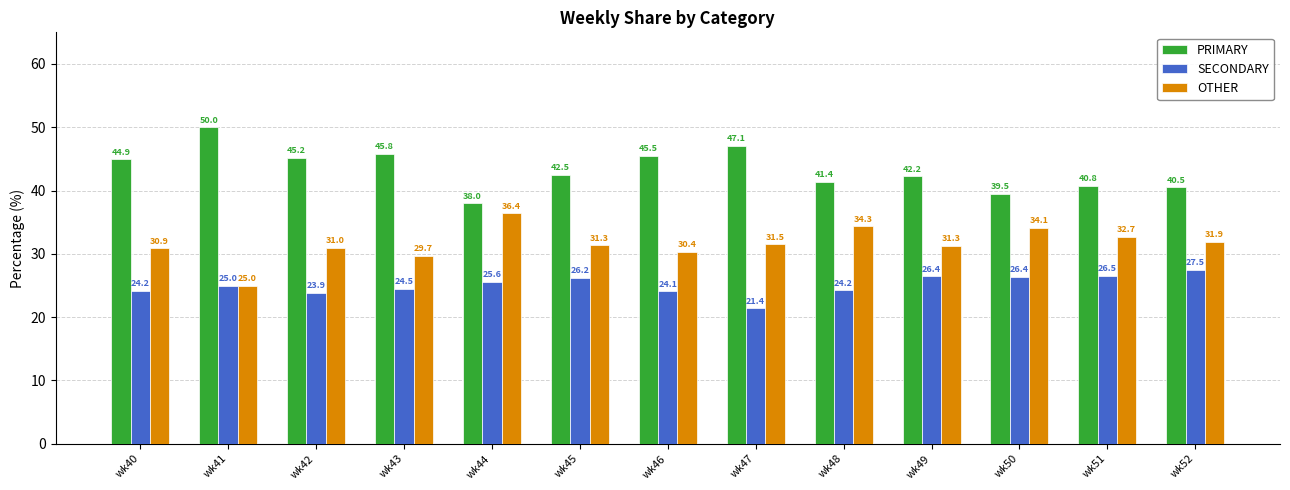

Which series has the widest spread of values?

PRIMARY